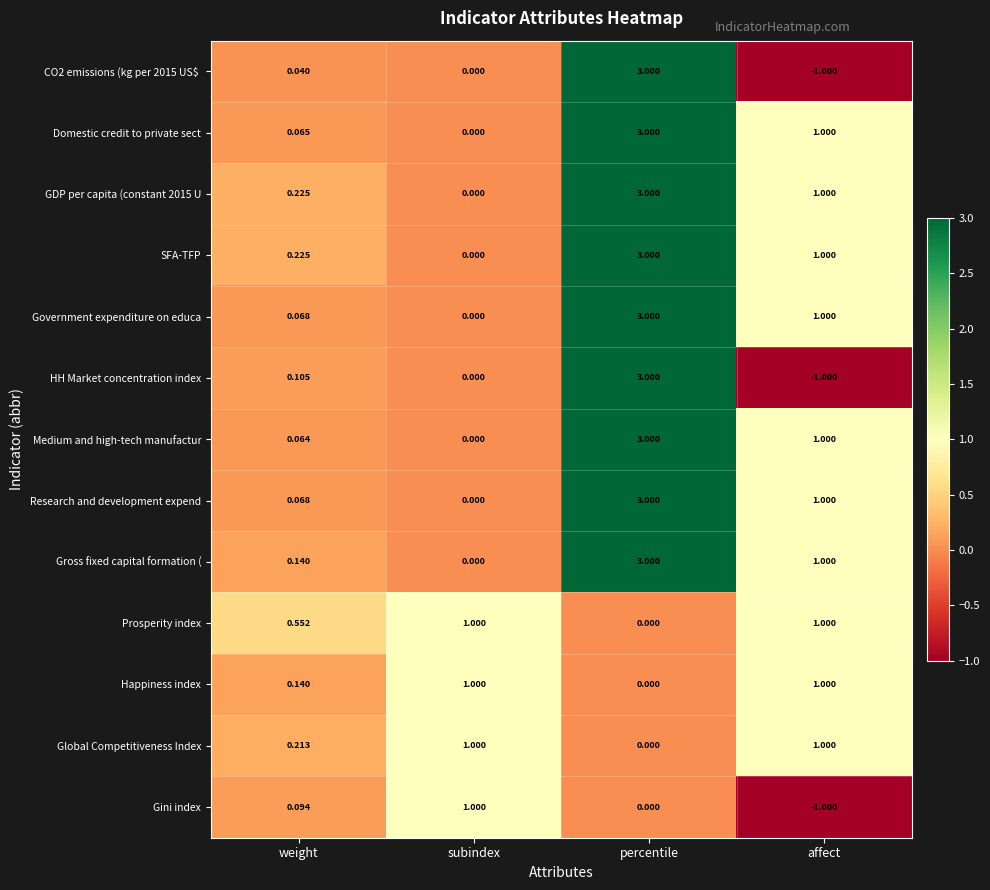

Which series changed the most between weight and affect?

HH Market concentration index